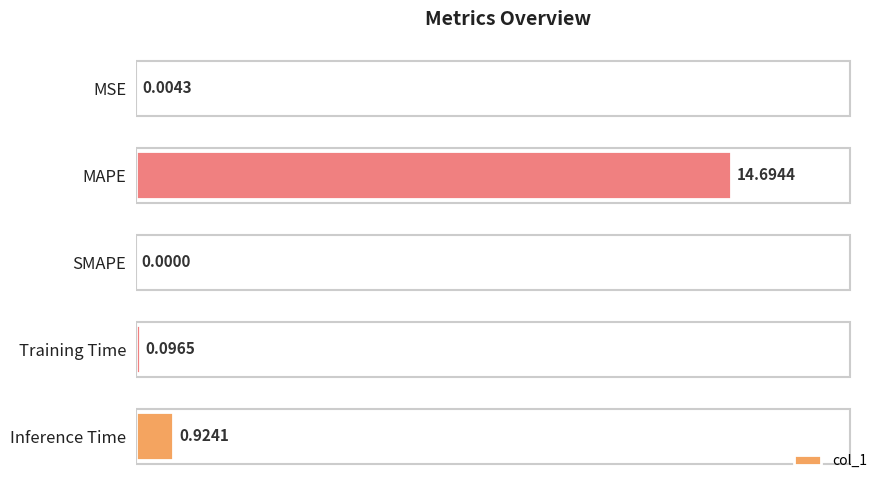

Count the number of values greater than 0.

4